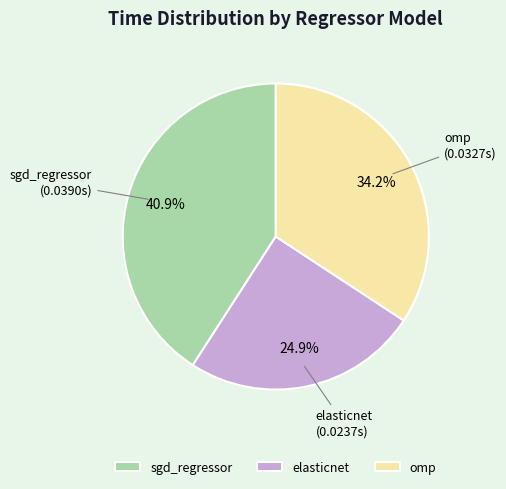

Rank the categories by value from highest to lowest.

sgd_regressor, omp, elasticnet